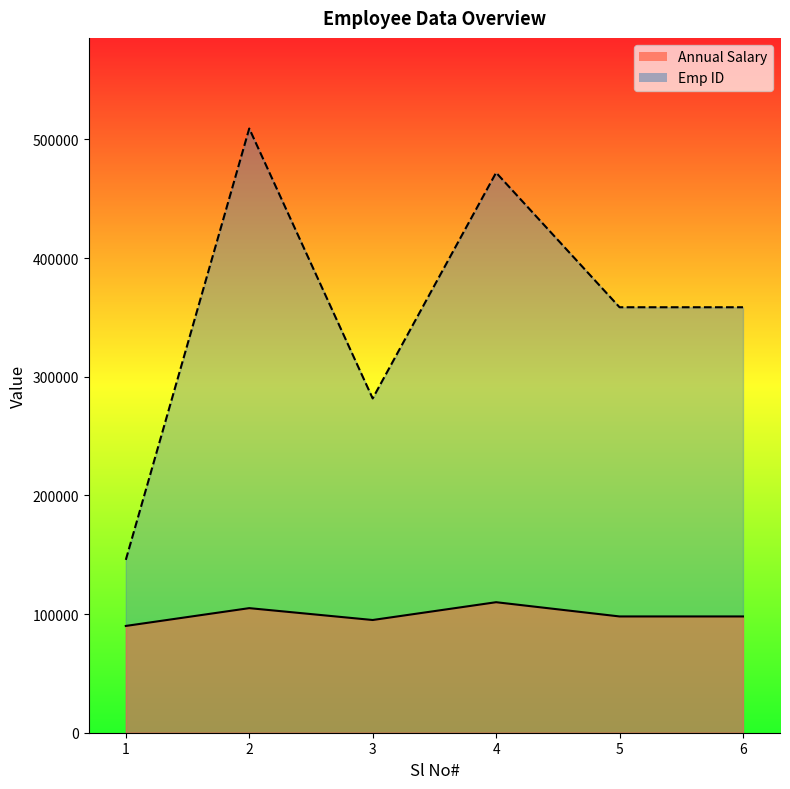

What is the difference between the maximum and minimum values in the Emp ID series?

363556